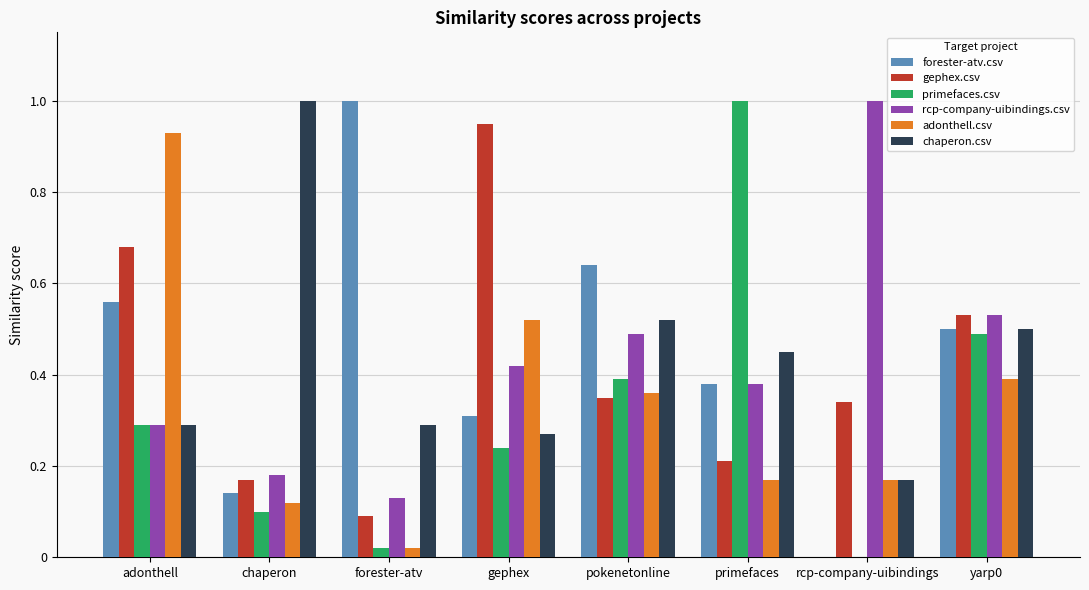

What is the sum of all chaperon.csv values?

3.5